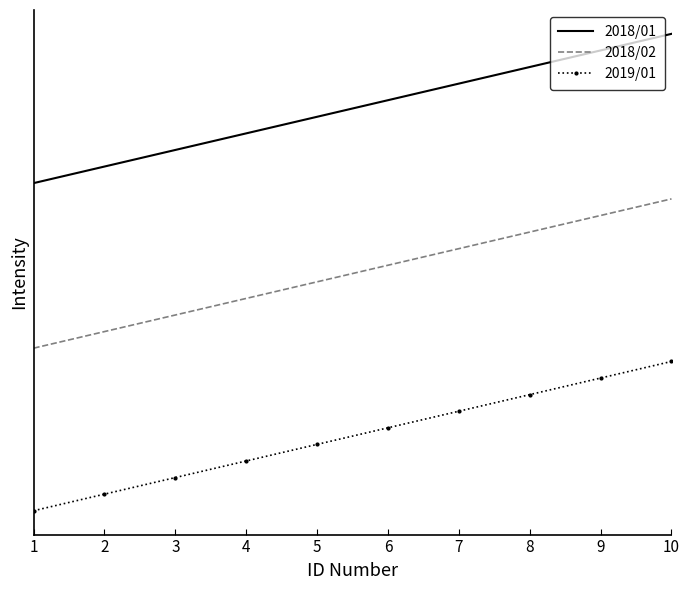

What is the smallest value displayed?

25